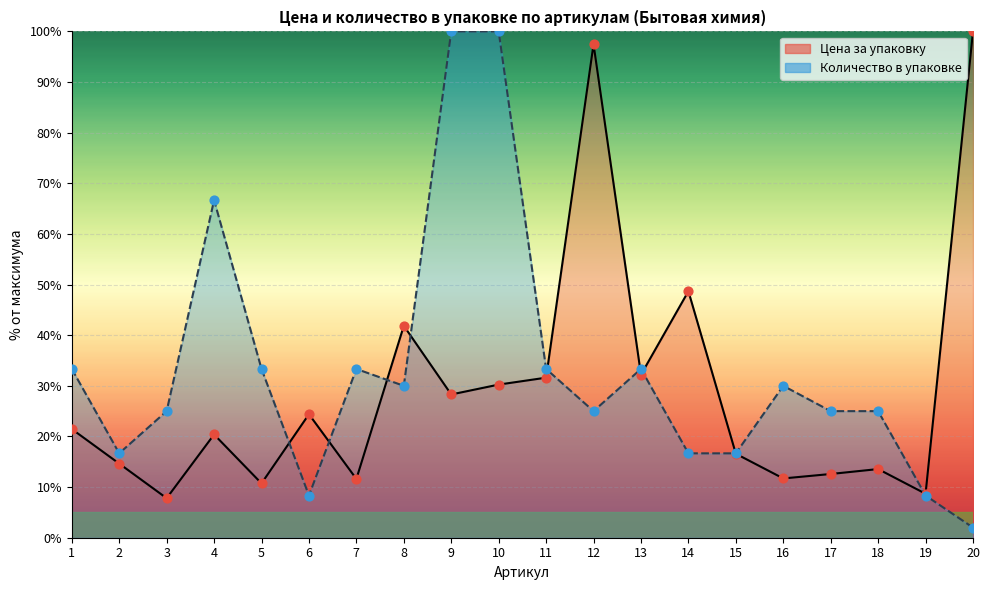

Which series contains the lowest Y value?

Количество в упаковке